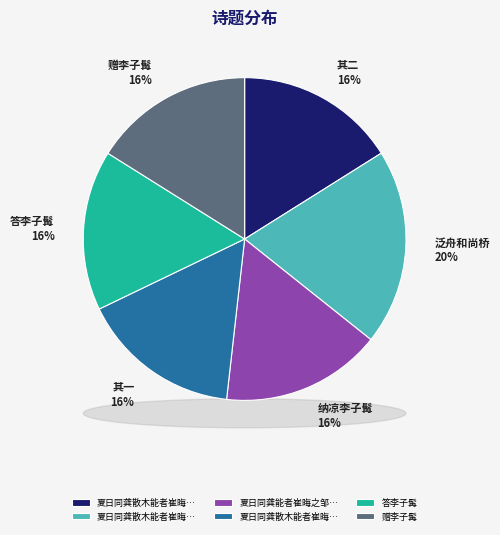

Does any single category account for the majority?

No